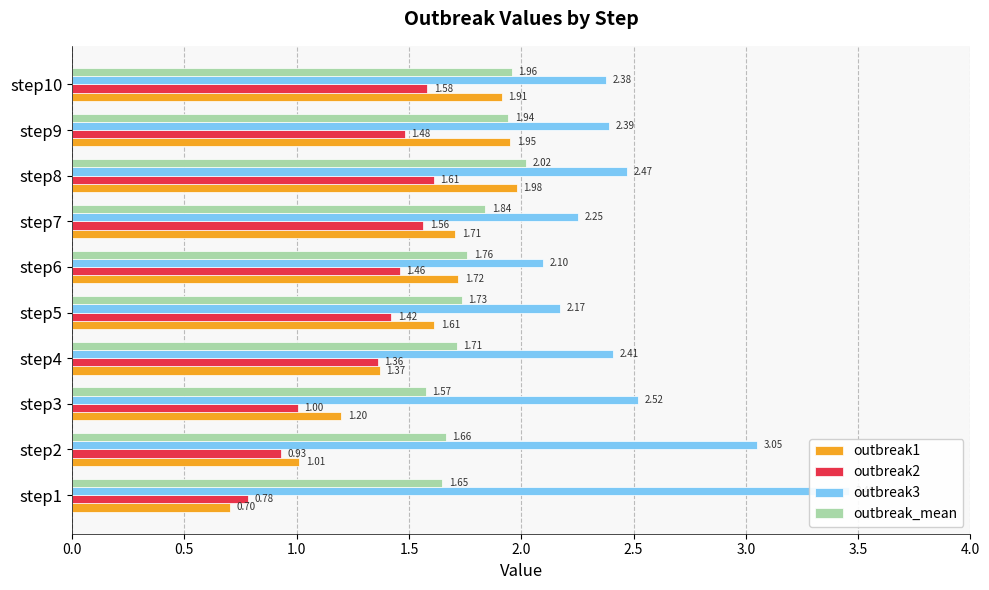

Reading left to right, transcribe all the data shown in this chart.

outbreak1: 0.7	1.0	1.2	1.4	1.6	1.7	1.7	2.0	2.0	1.9
outbreak2: 0.8	0.9	1.0	1.4	1.4	1.5	1.6	1.6	1.5	1.6
outbreak3: 3.5	3.0	2.5	2.4	2.2	2.1	2.3	2.5	2.4	2.4
outbreak_mean: 1.6	1.7	1.6	1.7	1.7	1.8	1.8	2.0	1.9	2.0